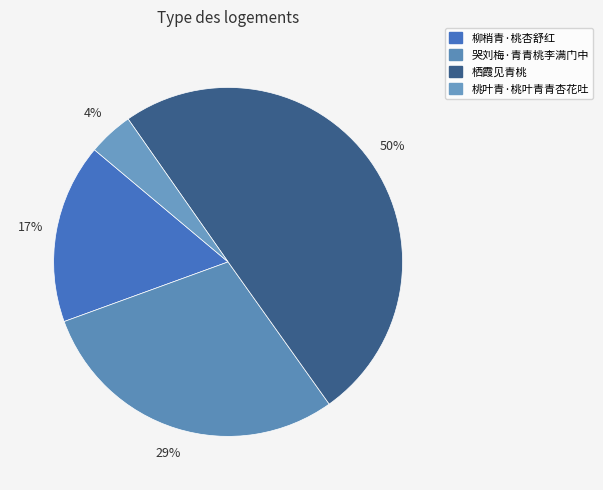

Is 哭刘梅·青青桃李满门中 the majority of the pie?

No